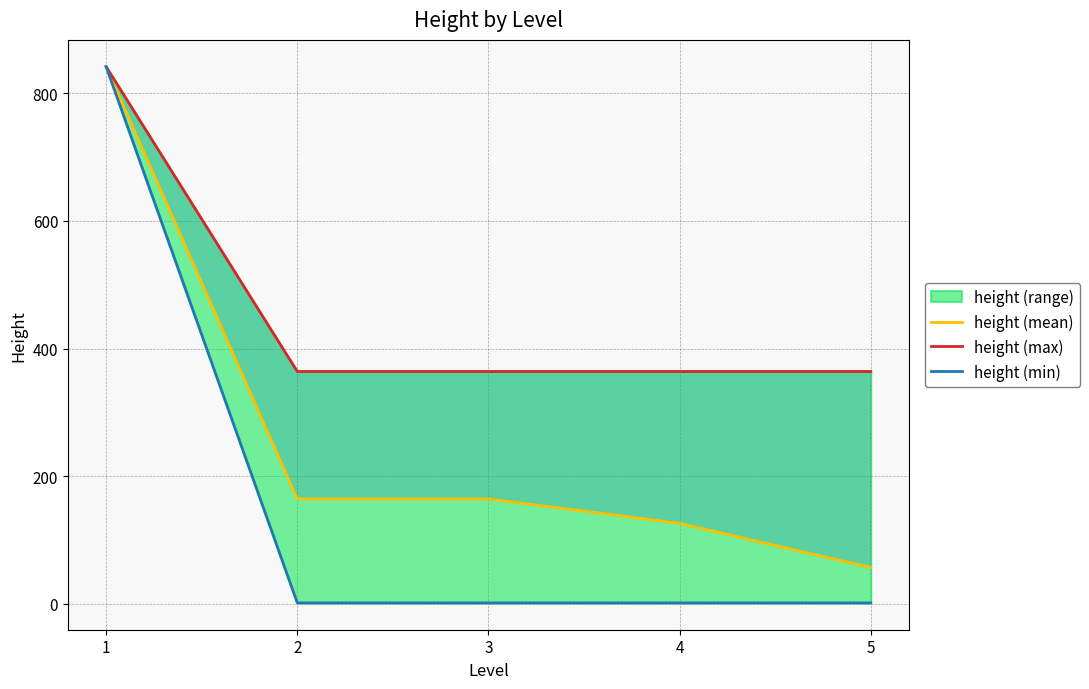

True or false: height (max) and height (min) intersect in this chart.

False